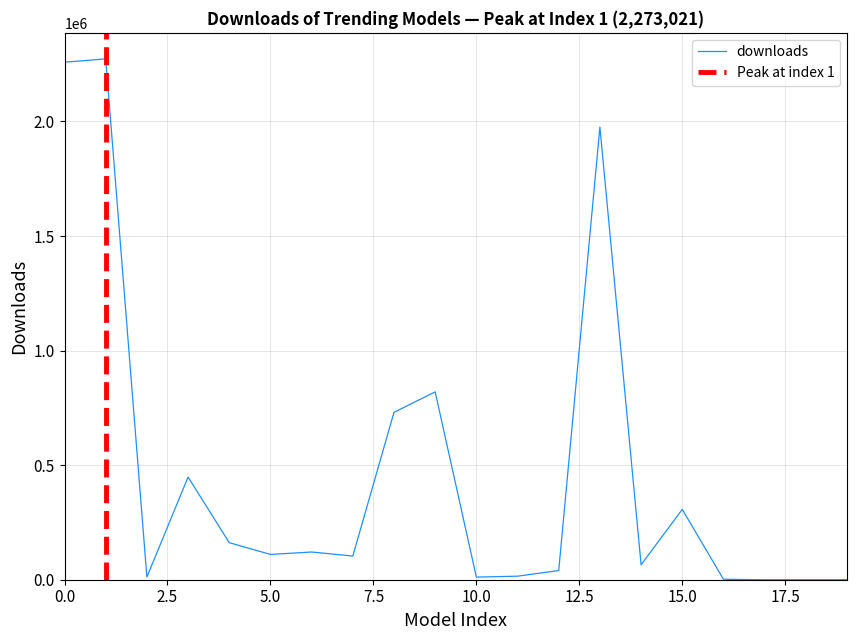

Where is the first local maximum for likes?

1